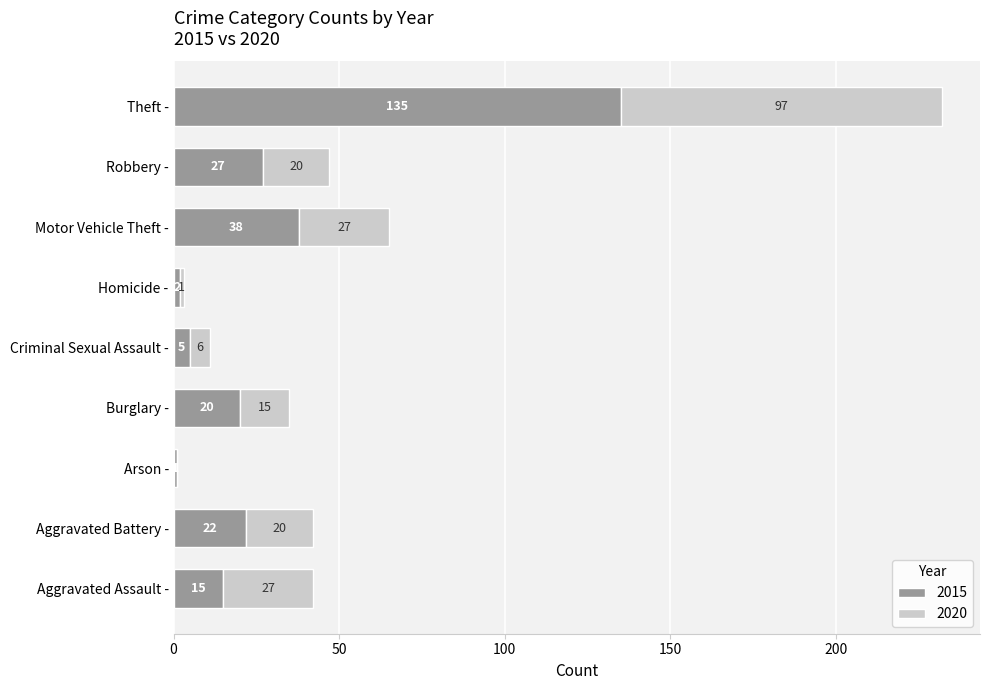

At which category is the sum across all series the highest?

Theft -